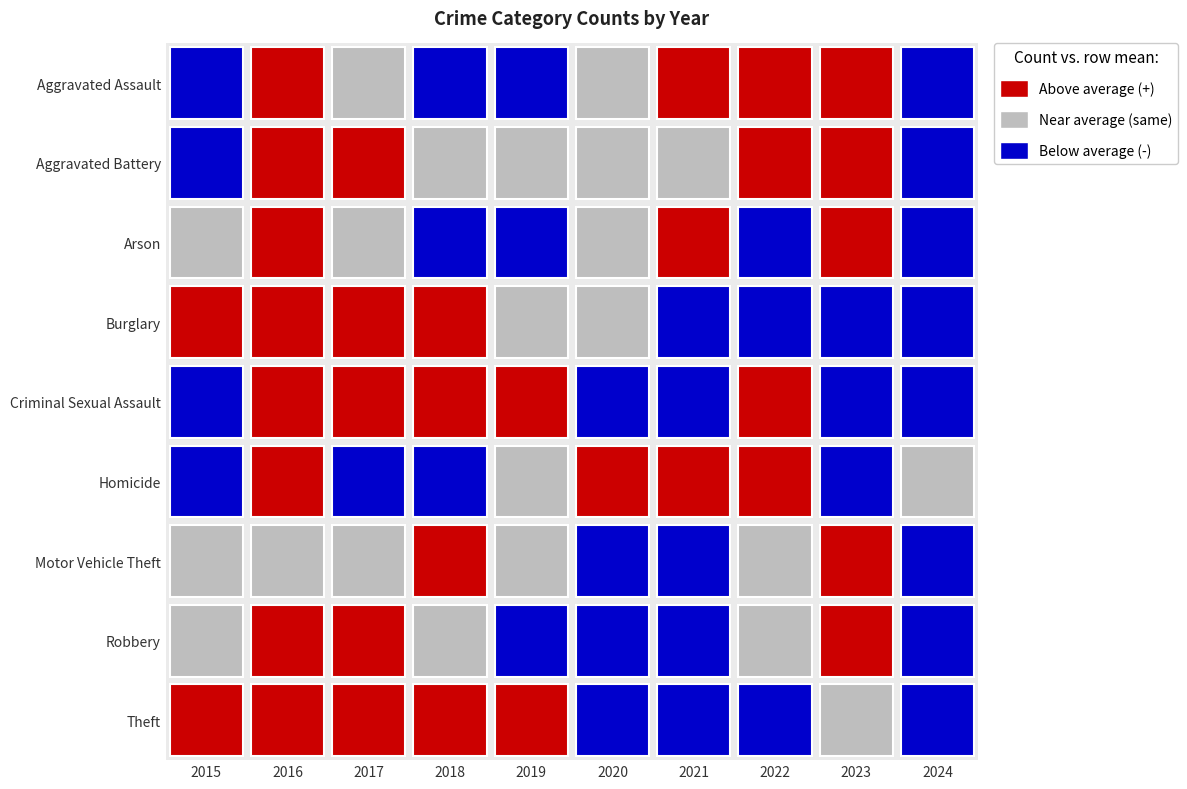

What is the difference between the highest and lowest values at 2023?

683